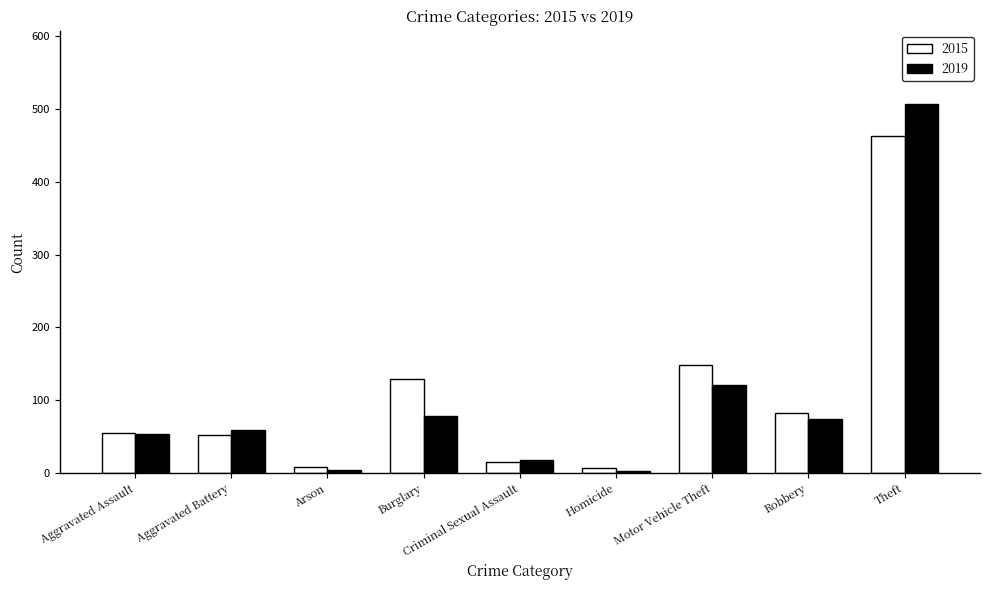

List the series in order of their peak value, lowest first.

2015, 2019